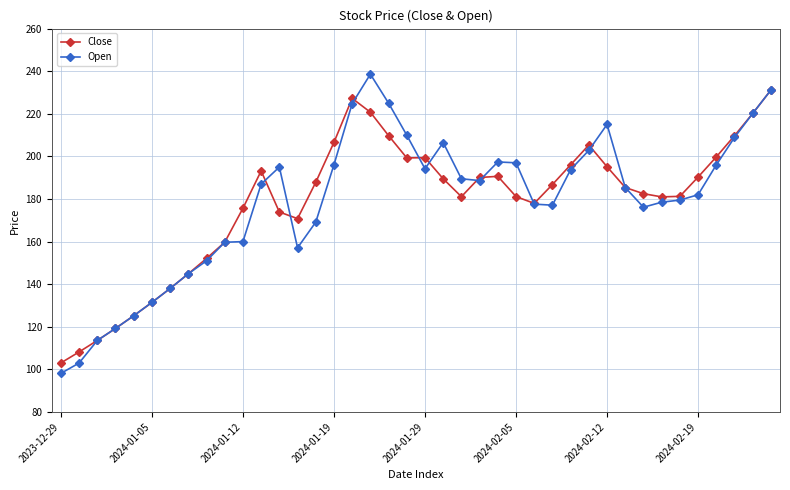

List the series in order of their peak value, highest first.

Open, Close